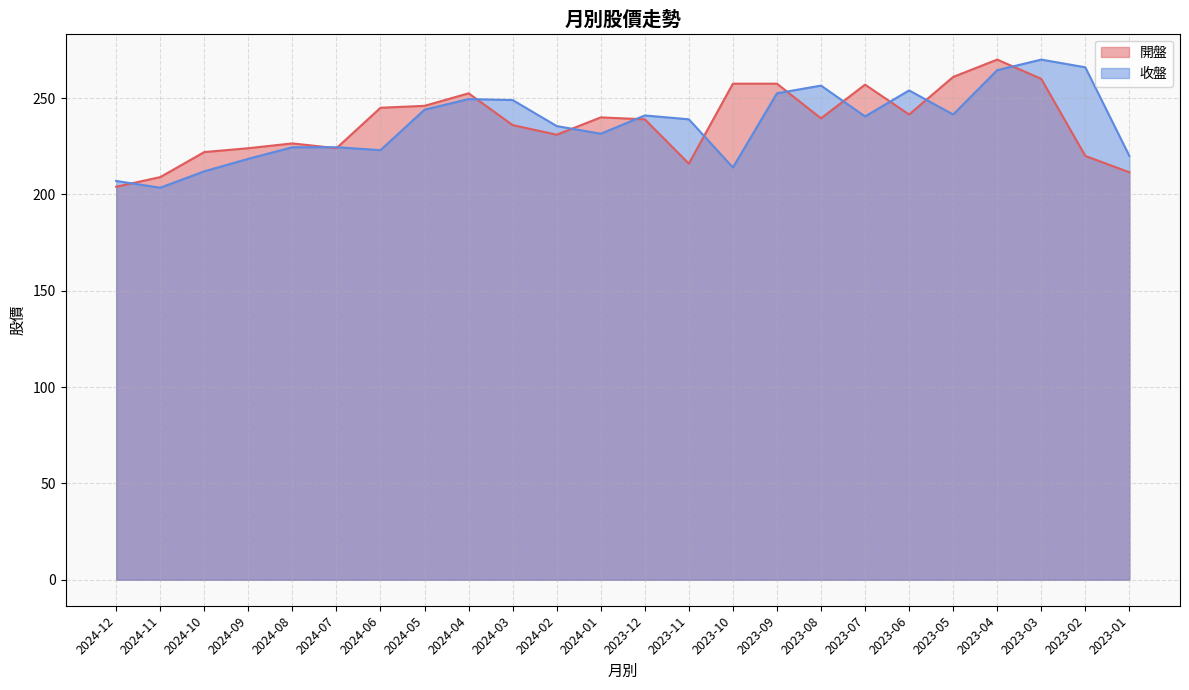

Reading left to right, list all the values displayed in this chart.

開盤: 2024-12=204.0	2024-11=209.0	2024-10=222.0	2024-09=224.0	2024-08=226.5	2024-07=224.0	2024-06=245.0	2024-05=246.0	2024-04=252.5	2024-03=236.0	2024-02=231.0	2024-01=240.0	2023-12=239.0	2023-11=216.0	2023-10=257.5	2023-09=257.5	2023-08=239.5	2023-07=257.0	2023-06=241.5	2023-05=261.0	2023-04=270.0	2023-03=260.0	2023-02=220.0	2023-01=211.5
收盤: 2024-12=207.0	2024-11=203.5	2024-10=212.0	2024-09=218.5	2024-08=224.5	2024-07=224.5	2024-06=223.0	2024-05=244.0	2024-04=249.5	2024-03=249.0	2024-02=235.5	2024-01=231.5	2023-12=241.0	2023-11=239.0	2023-10=214.0	2023-09=252.5	2023-08=256.5	2023-07=240.5	2023-06=254.0	2023-05=241.5	2023-04=264.5	2023-03=270.0	2023-02=266.0	2023-01=220.0